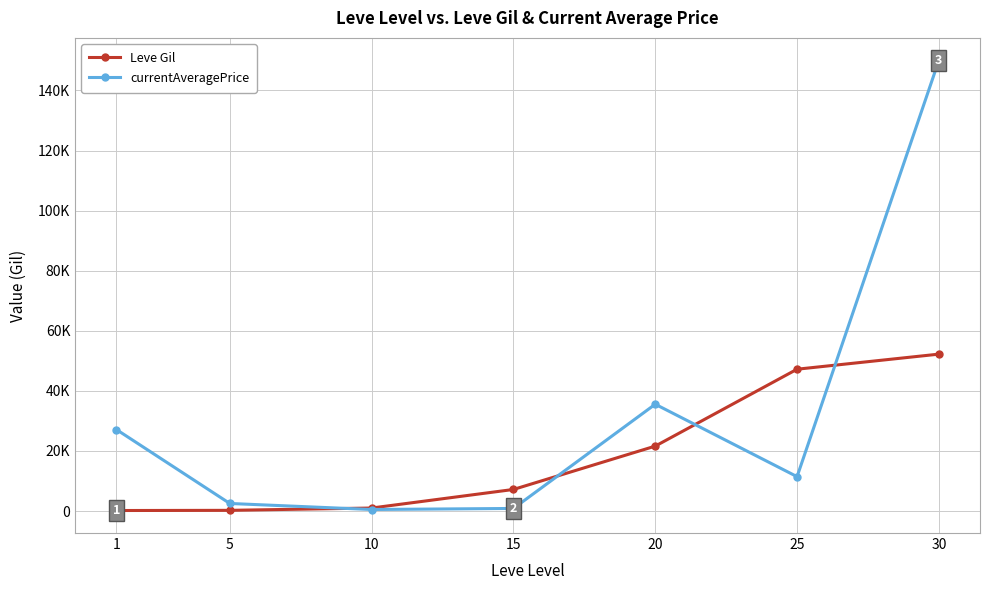

What are all the series names shown in the legend?

Leve Gil, currentAveragePrice